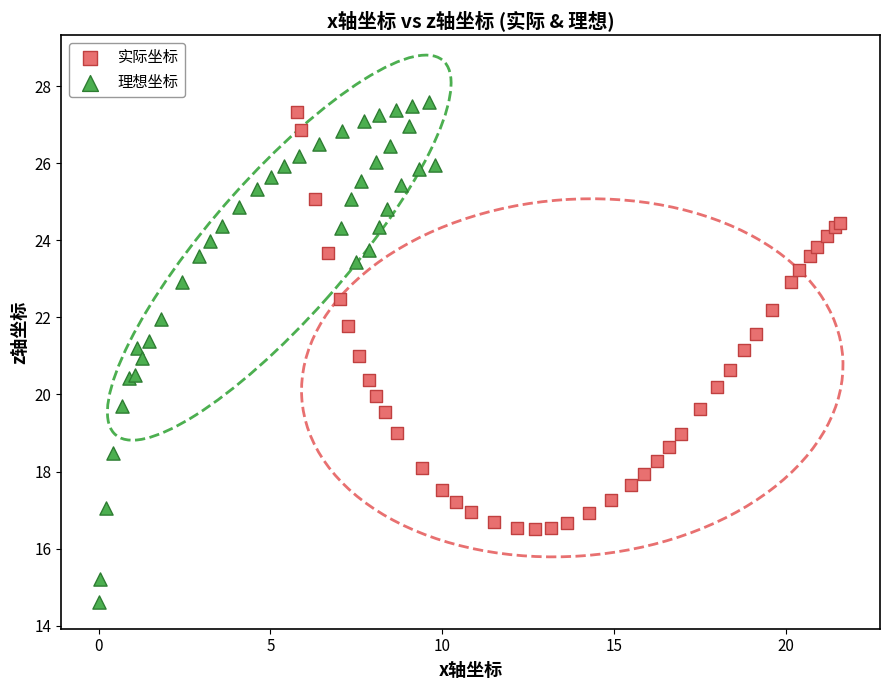

Which series reaches the maximum Y coordinate?

理想坐标